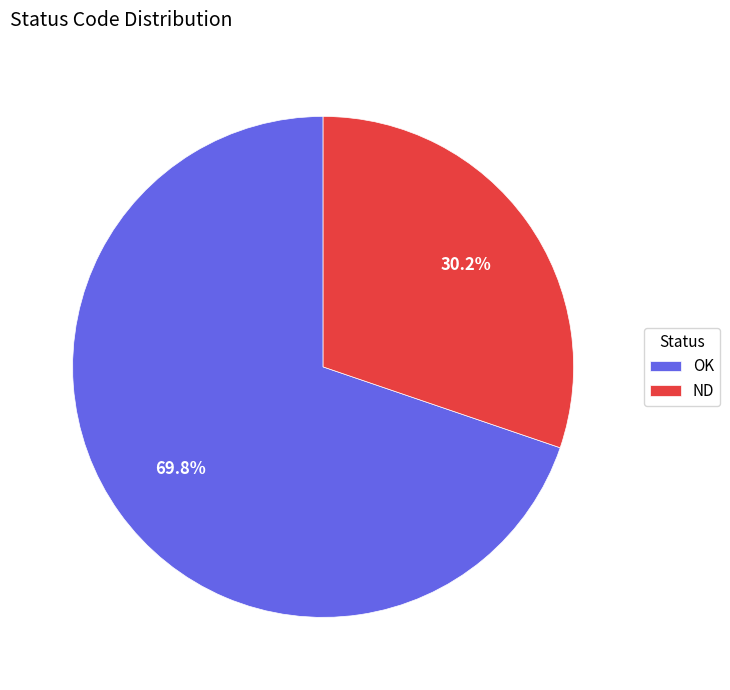

What percentage is the ND slice, to the nearest percent?

30%